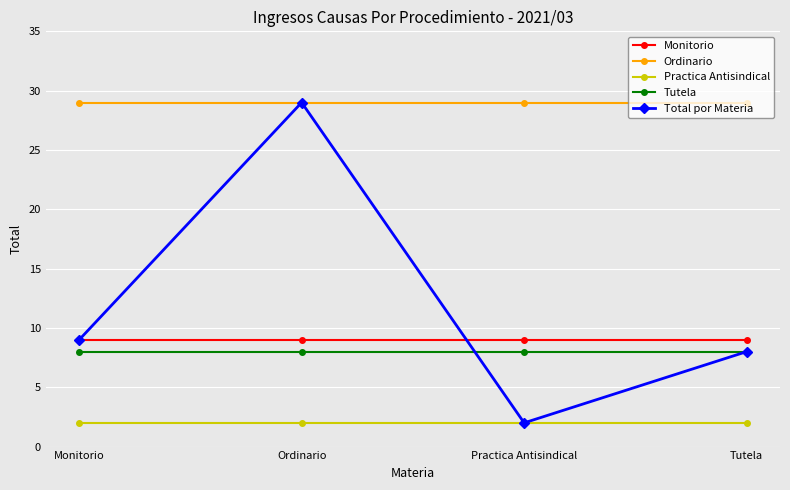

Is it true that Monitorio equals 6 at Monitorio?

False